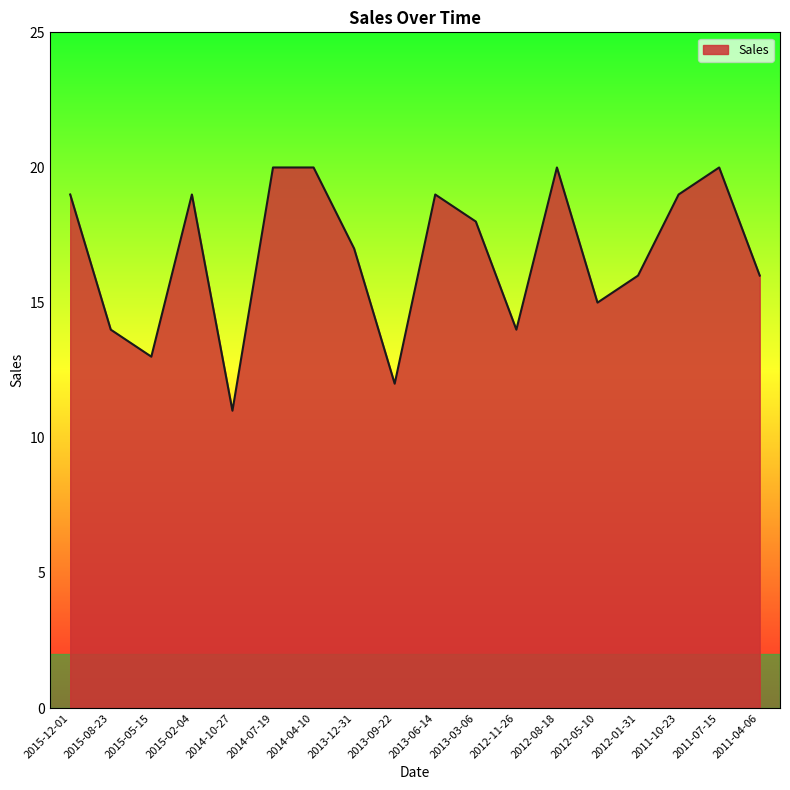

What is the maximum value shown in the chart?

20